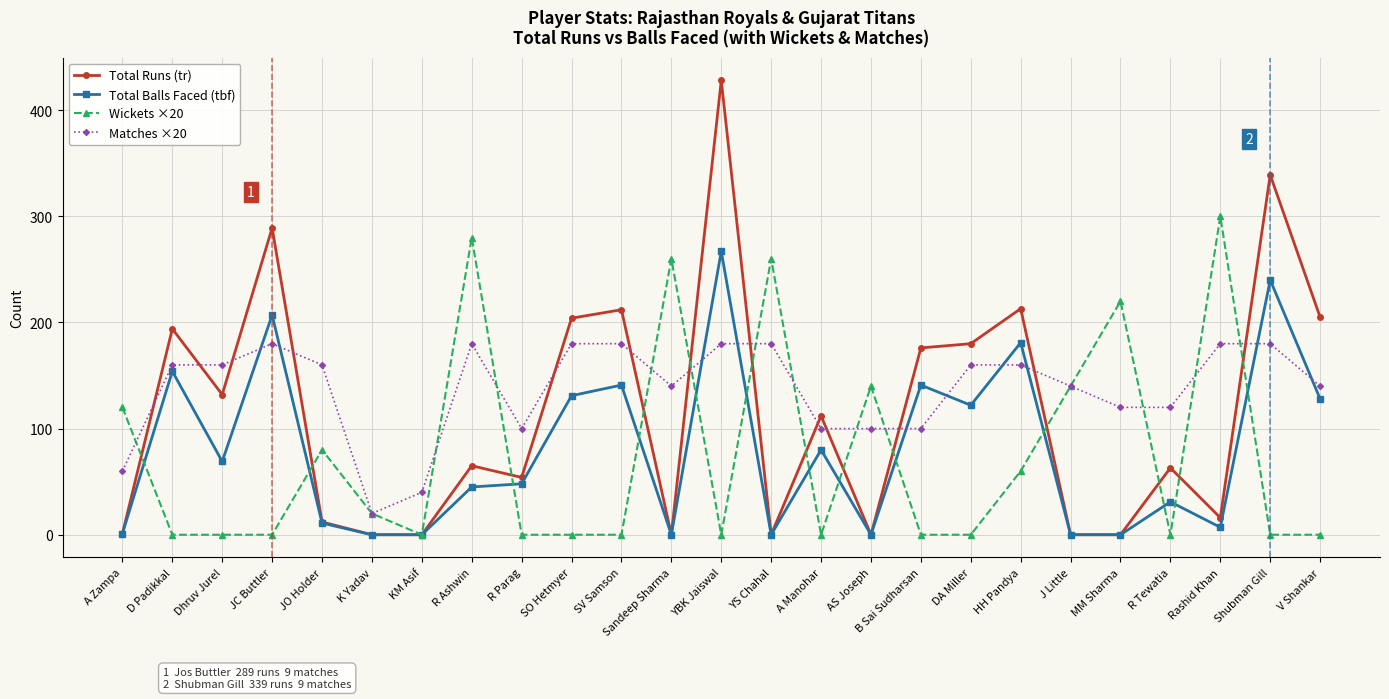

Which series has the largest total across all categories?

Matches ×20